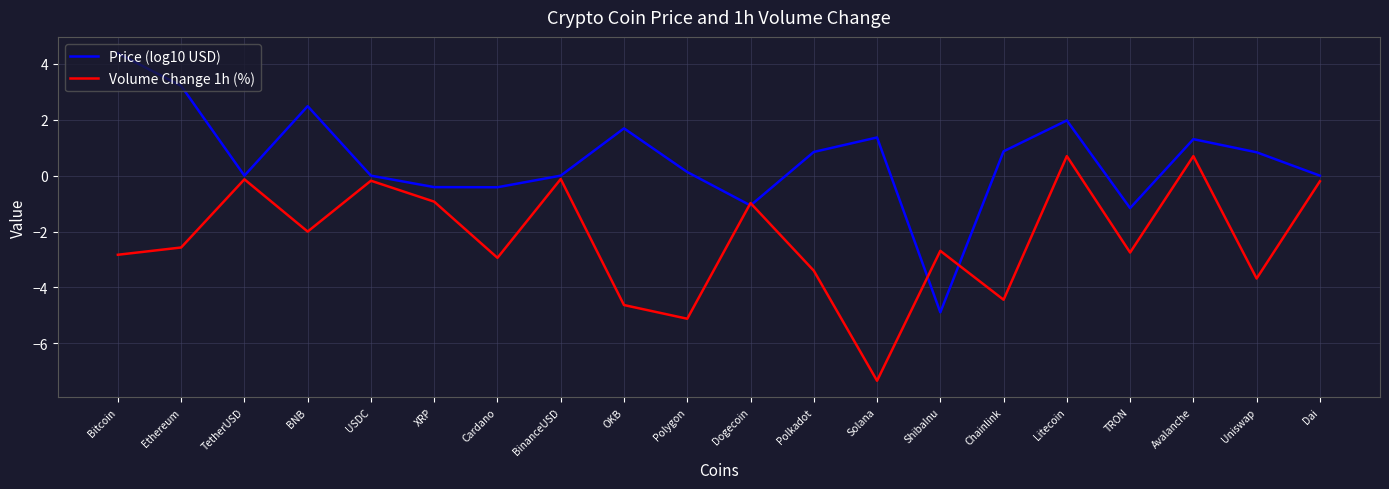

Is the value of Volume Change 1h (%) at Polkadot greater than the value of Price (log10 USD) at Cardano?

No